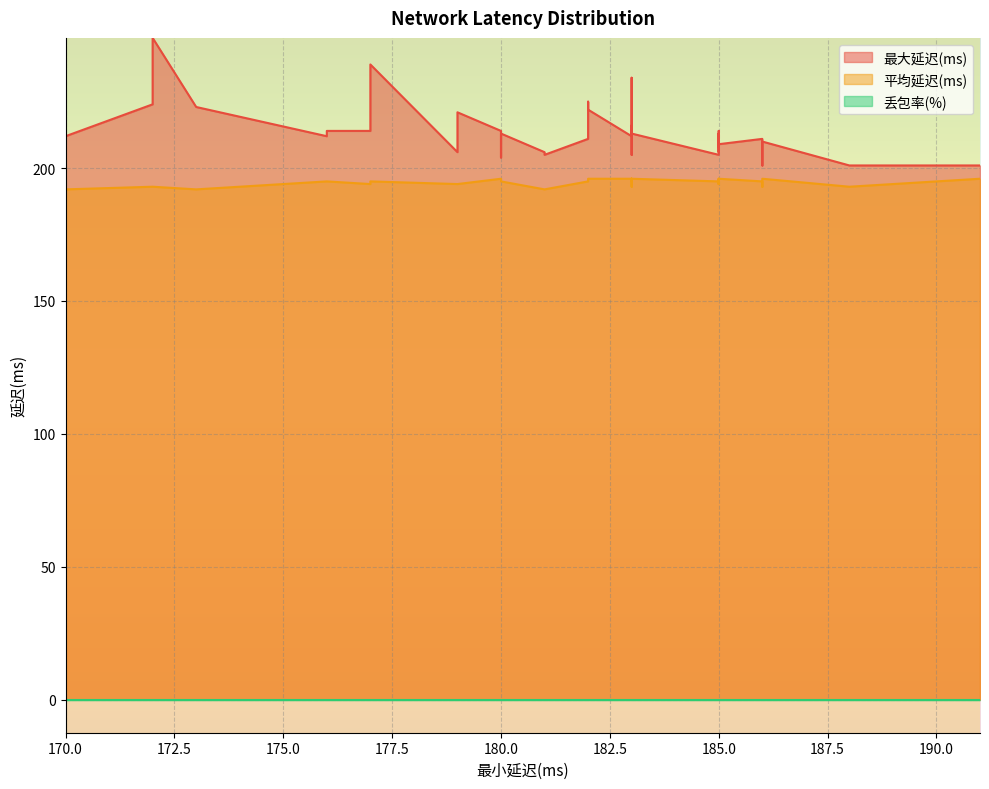

In 最大延迟(ms), how many points are higher than both neighbors (excluding endpoints)?

14